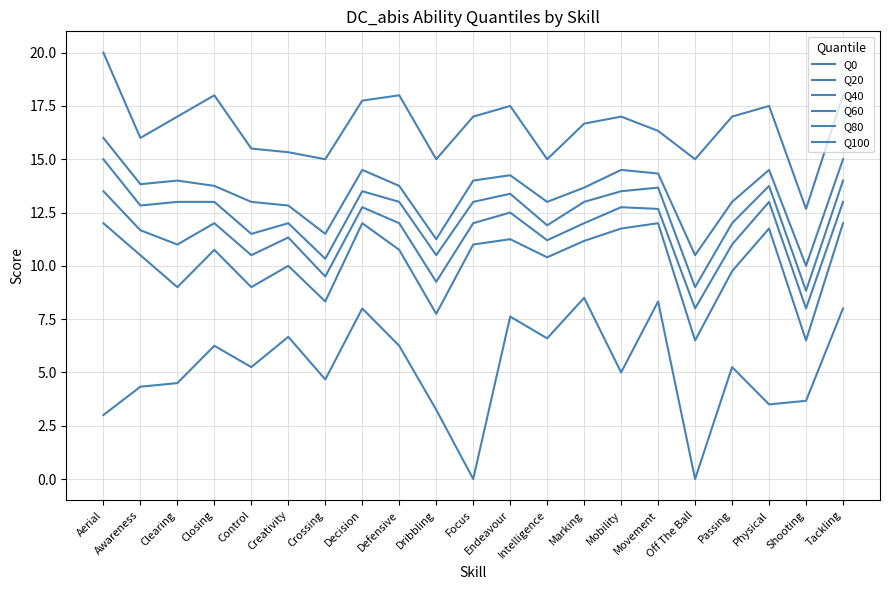

Reading right to left, transcribe all the data shown in this chart.

Q0: Tackling=8.0	Shooting=3.7	Physical=3.5	Passing=5.2	Off The Ball=0.0	Movement=8.3	Mobility=5.0	Marking=8.5	Intelligence=6.6	Endeavour=7.6	Focus=0.0	Dribbling=3.2	Defensive=6.2	Decision=8.0	Crossing=4.7	Creativity=6.7	Control=5.2	Closing=6.2	Clearing=4.5	Awareness=4.3	Aerial=3.0
Q20: Tackling=12.0	Shooting=6.5	Physical=11.8	Passing=9.8	Off The Ball=6.5	Movement=12.0	Mobility=11.8	Marking=11.2	Intelligence=10.4	Endeavour=11.2	Focus=11.0	Dribbling=7.8	Defensive=10.8	Decision=12.0	Crossing=8.3	Creativity=10.0	Control=9.0	Closing=10.8	Clearing=9.0	Awareness=10.5	Aerial=12.0
Q40: Tackling=13.0	Shooting=8.0	Physical=13.0	Passing=11.0	Off The Ball=8.0	Movement=12.7	Mobility=12.8	Marking=12.0	Intelligence=11.2	Endeavour=12.5	Focus=12.0	Dribbling=9.2	Defensive=12.0	Decision=12.8	Crossing=9.5	Creativity=11.3	Control=10.5	Closing=12.0	Clearing=11.0	Awareness=11.7	Aerial=13.5
Q60: Tackling=14.0	Shooting=8.8	Physical=13.8	Passing=12.0	Off The Ball=9.0	Movement=13.7	Mobility=13.5	Marking=13.0	Intelligence=11.9	Endeavour=13.4	Focus=13.0	Dribbling=10.5	Defensive=13.0	Decision=13.5	Crossing=10.3	Creativity=12.0	Control=11.5	Closing=13.0	Clearing=13.0	Awareness=12.8	Aerial=15.0
Q80: Tackling=15.0	Shooting=10.0	Physical=14.5	Passing=13.0	Off The Ball=10.5	Movement=14.3	Mobility=14.5	Marking=13.7	Intelligence=13.0	Endeavour=14.2	Focus=14.0	Dribbling=11.2	Defensive=13.8	Decision=14.5	Crossing=11.5	Creativity=12.8	Control=13.0	Closing=13.8	Clearing=14.0	Awareness=13.8	Aerial=16.0
Q100: Tackling=18.0	Shooting=12.7	Physical=17.5	Passing=17.0	Off The Ball=15.0	Movement=16.3	Mobility=17.0	Marking=16.7	Intelligence=15.0	Endeavour=17.5	Focus=17.0	Dribbling=15.0	Defensive=18.0	Decision=17.8	Crossing=15.0	Creativity=15.3	Control=15.5	Closing=18.0	Clearing=17.0	Awareness=16.0	Aerial=20.0